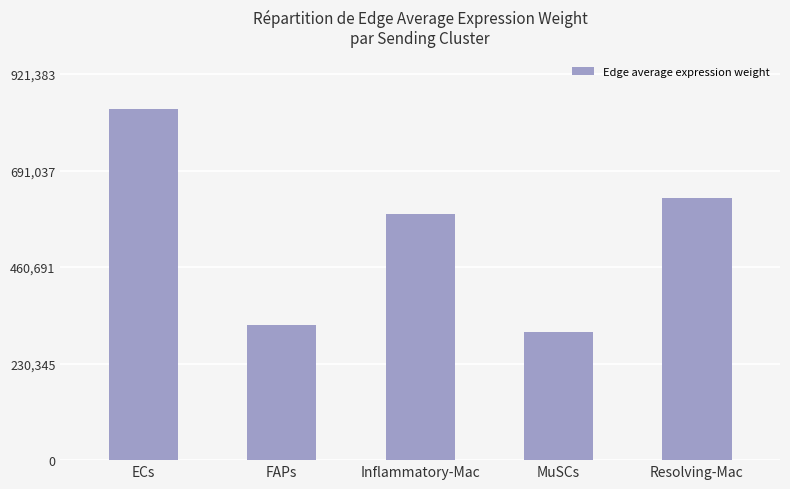

The value at Resolving-Mac is 626262.3. True or false?

True